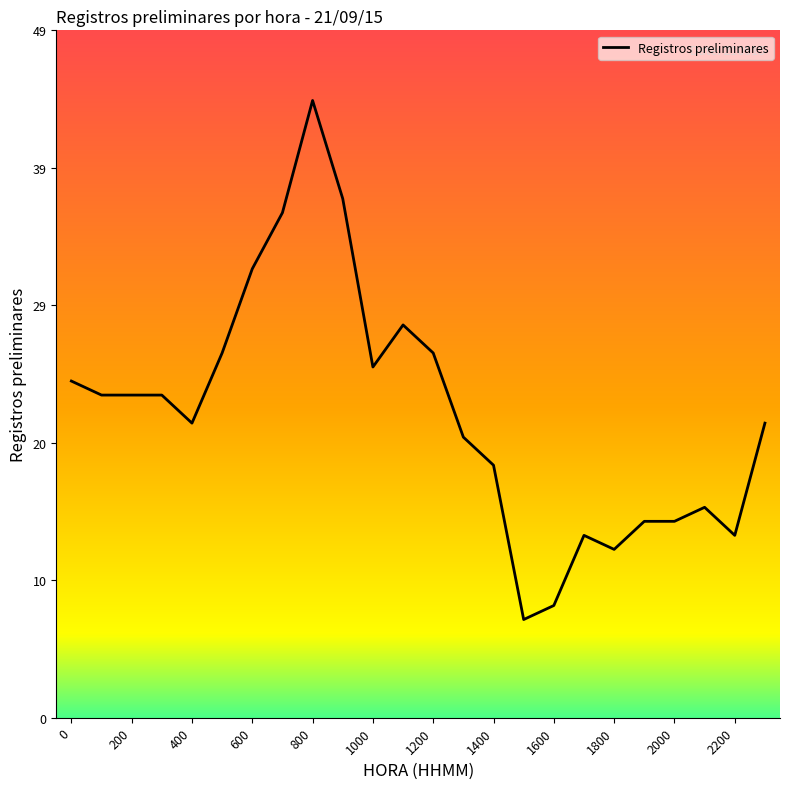

What is the maximum value shown in the chart?

44